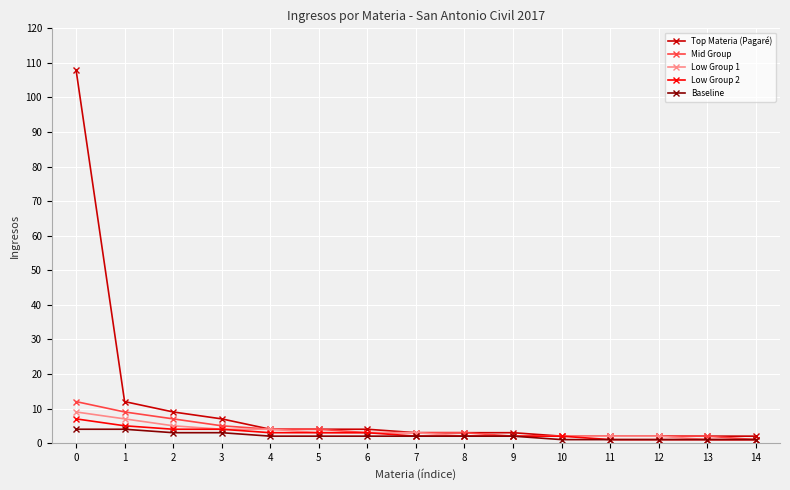

The Low Group 2 series shows 2 at 9. True or false?

True